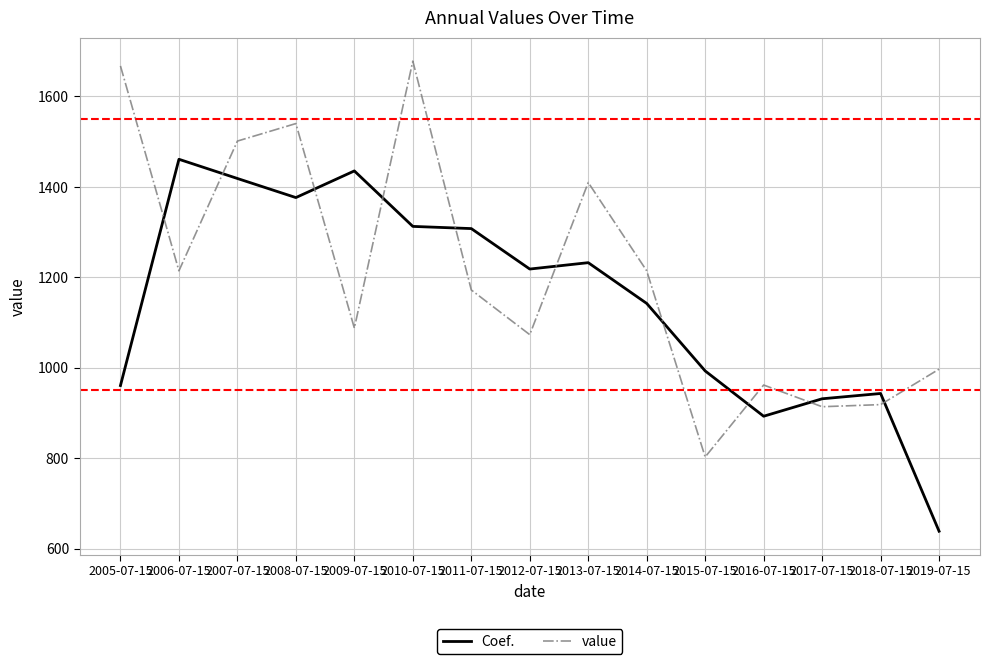

Rank the series by their maximum value, from lowest to highest.

Coef., value